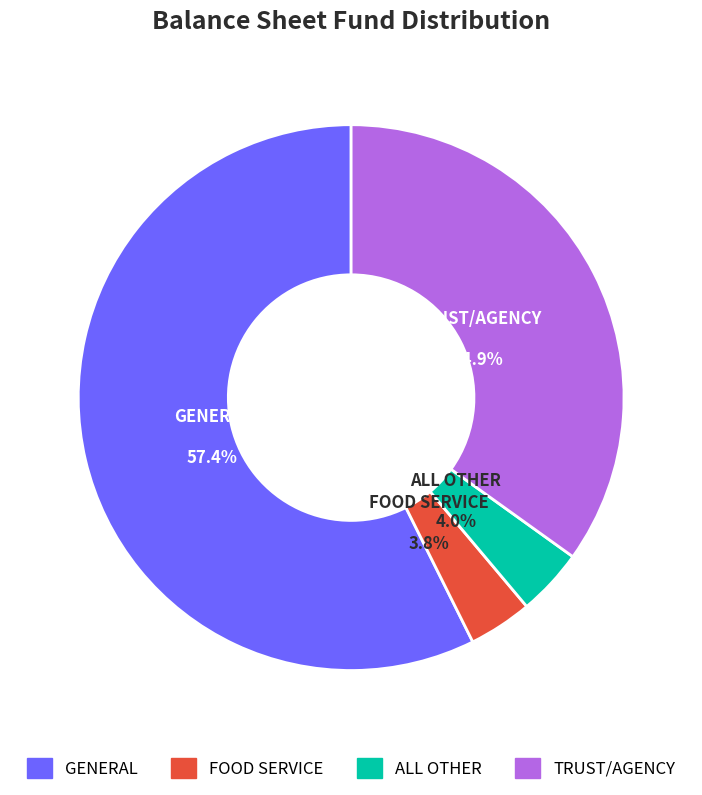

Does GENERAL account for over 50% of the chart?

Yes